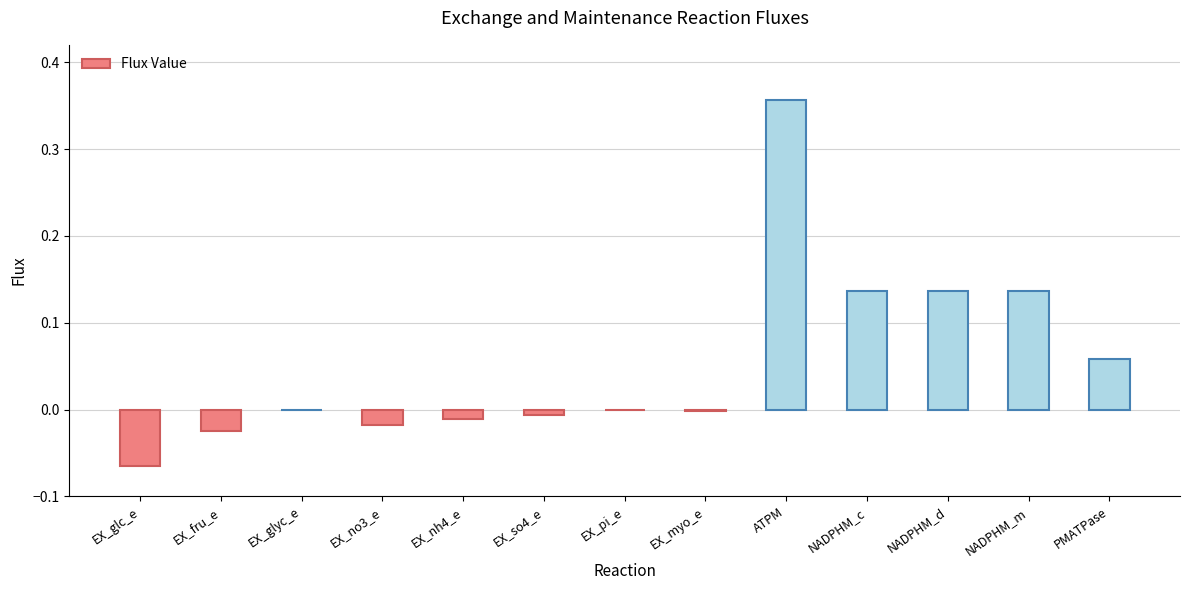

What is the sum of all values?

0.7